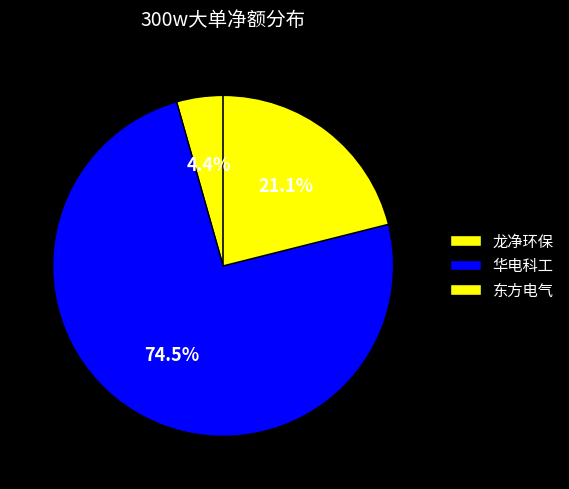

How many segments does this pie chart have?

3